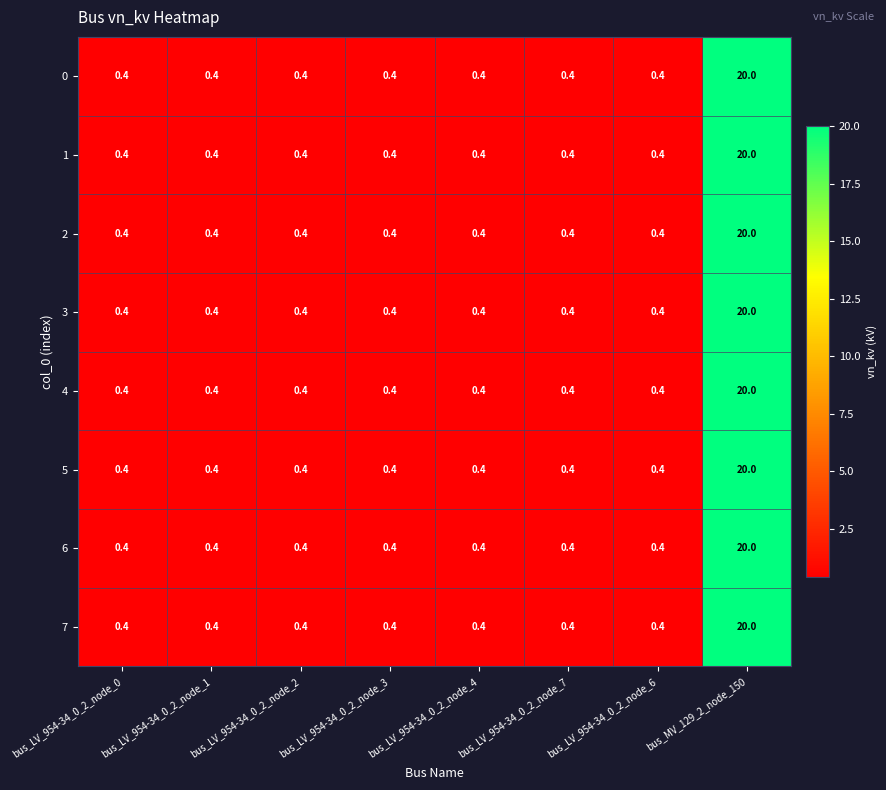

True or false: 3 has a value of 0.4 at bus_LV_954-34_0_2_node_3.

True